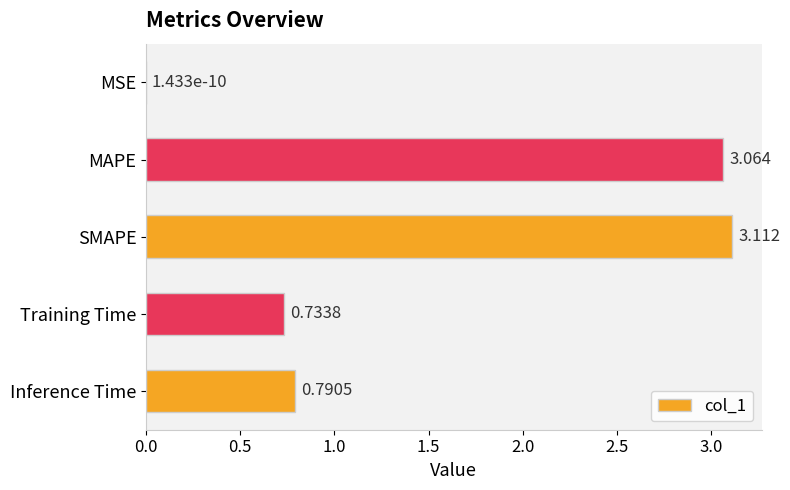

Are the bars horizontal?

Yes